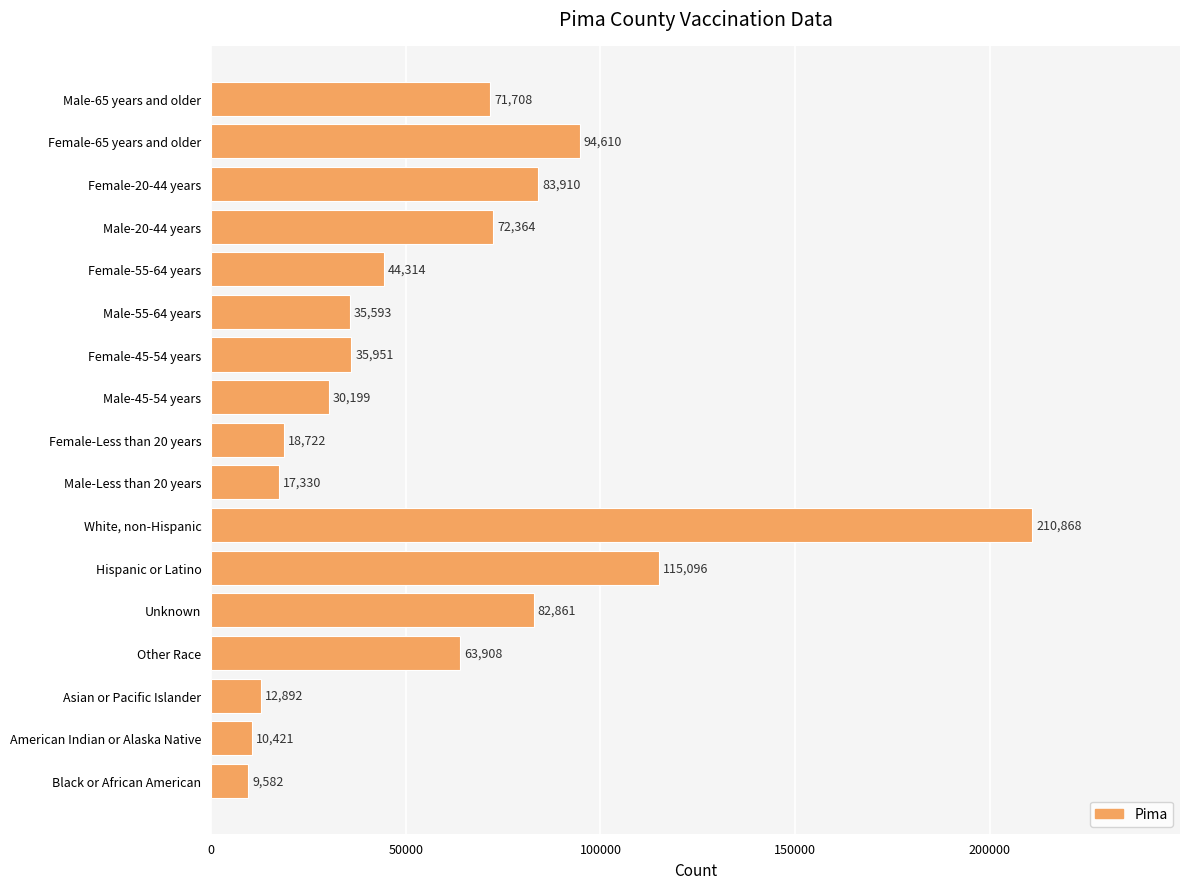

The value at Female-45-54 years is 35951. True or false?

True